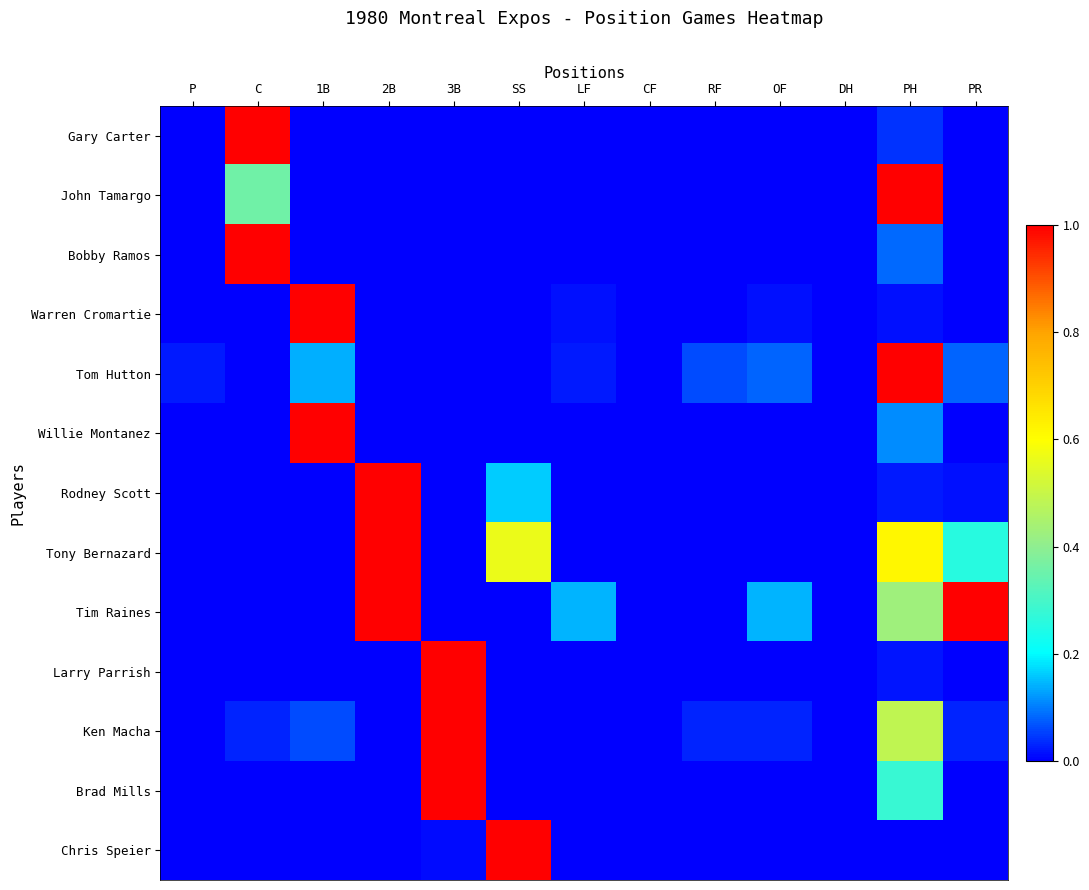

What is the maximum value shown in the chart?

1.0